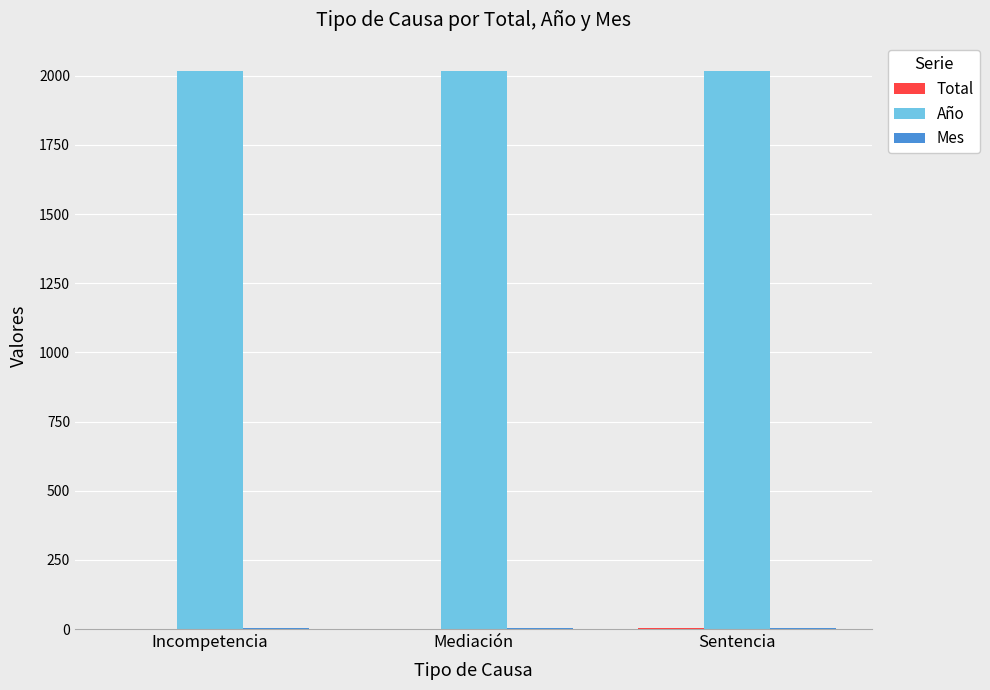

Which series has the largest total across all categories?

Año